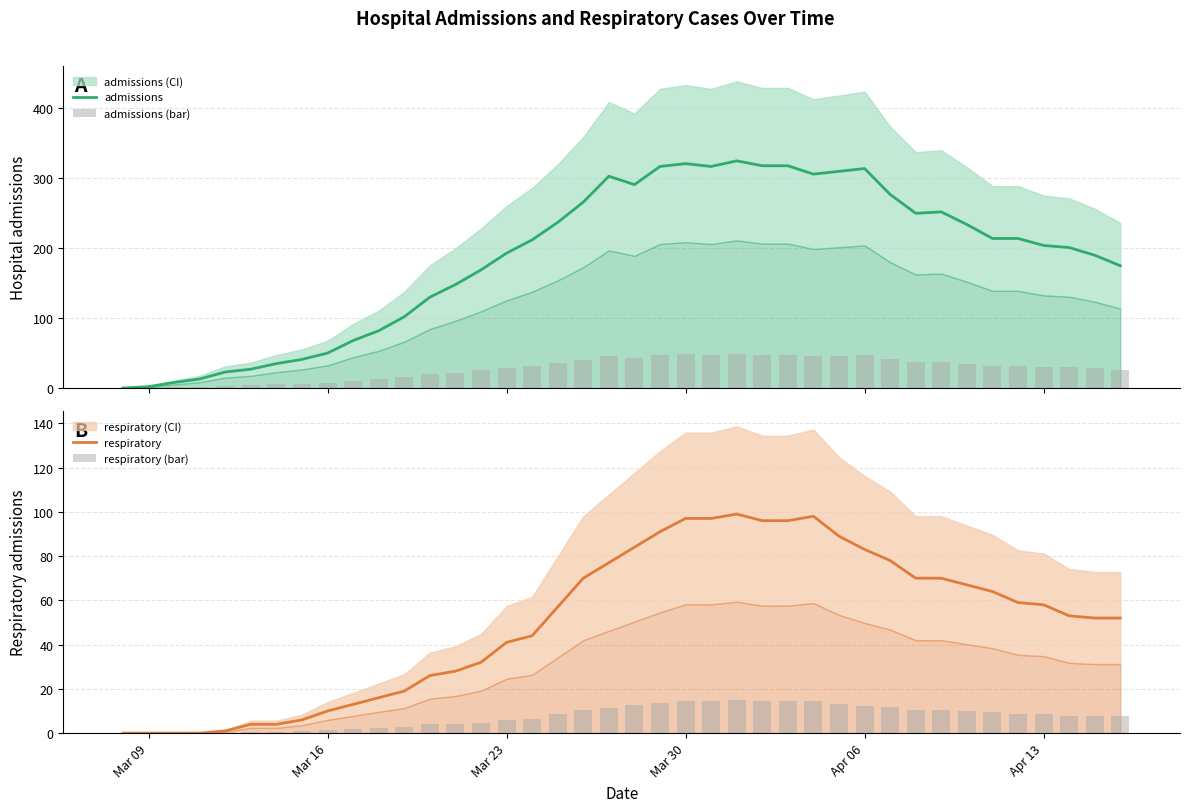

Count the number of categories in the chart.

40